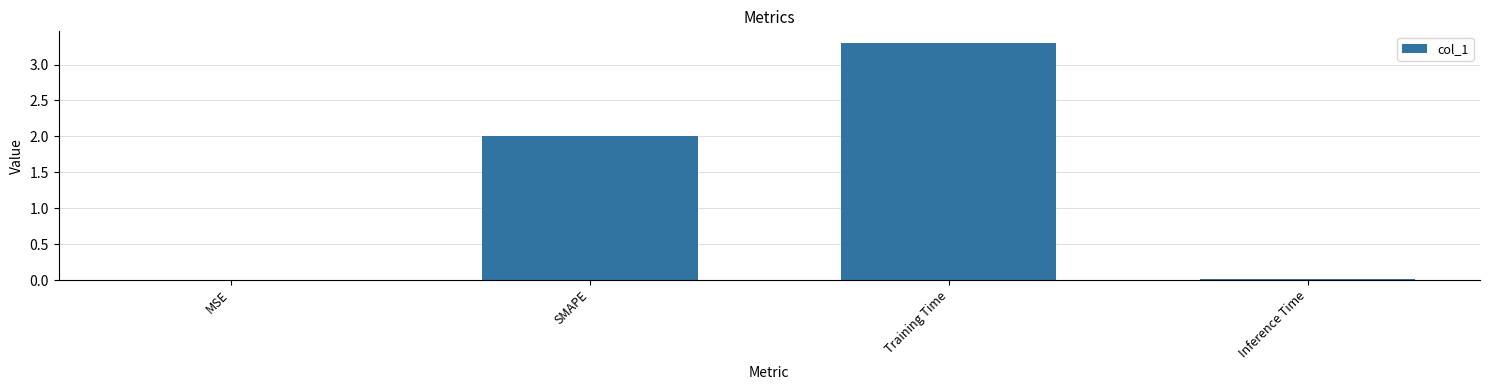

What is the sum of all values?

5.3